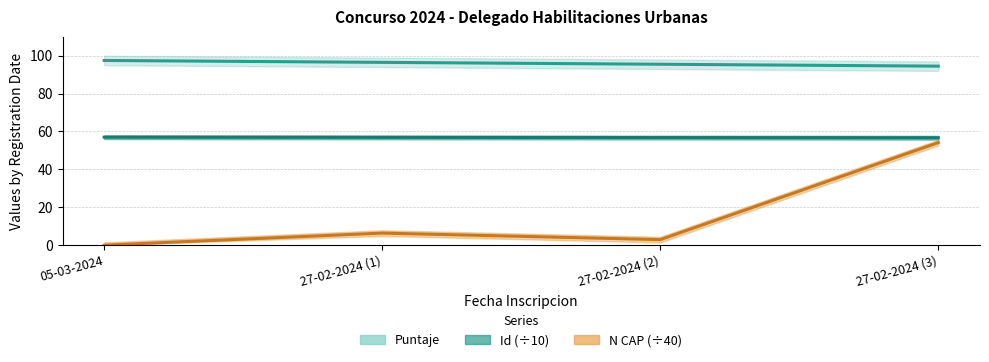

What is the label of the 3rd point from the right?

27-02-2024 (1)